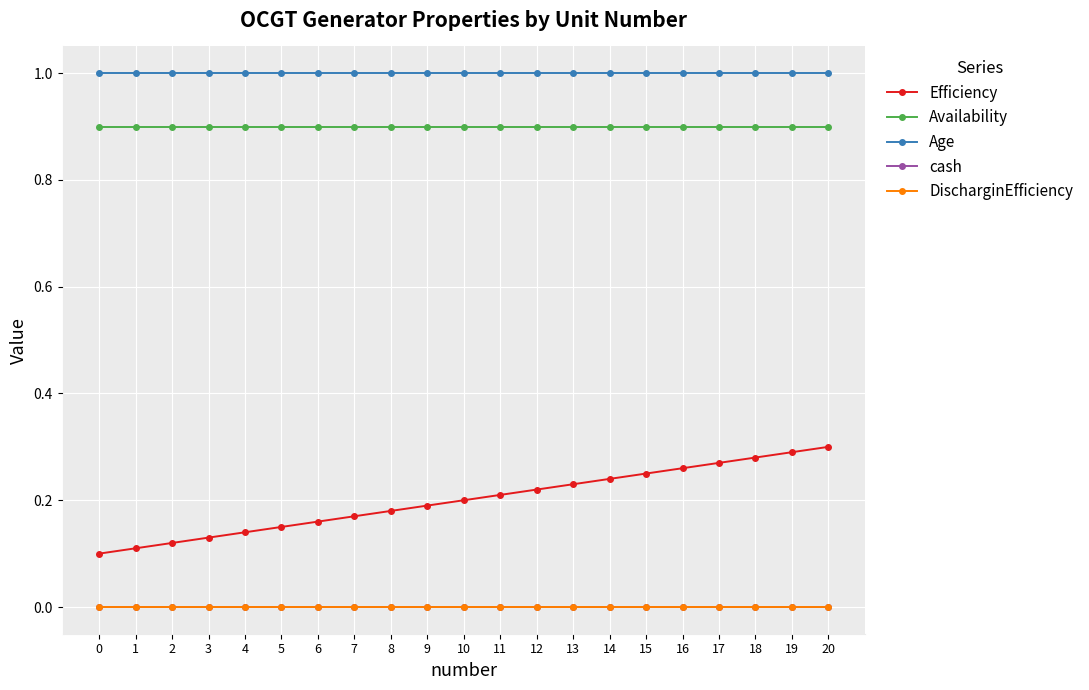

Does the chart have visible grid lines?

Yes